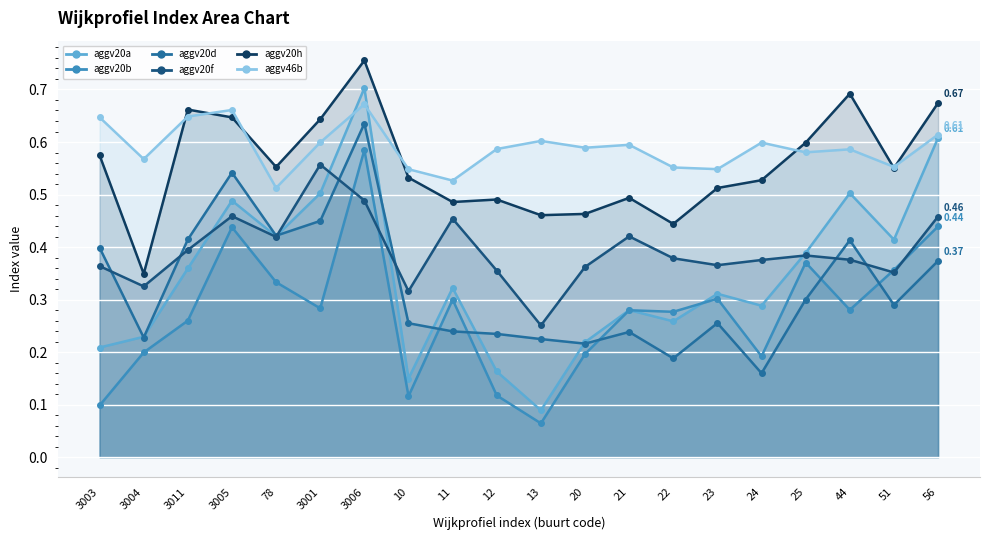

Which series has the largest range (max minus min)?

aggv20a line